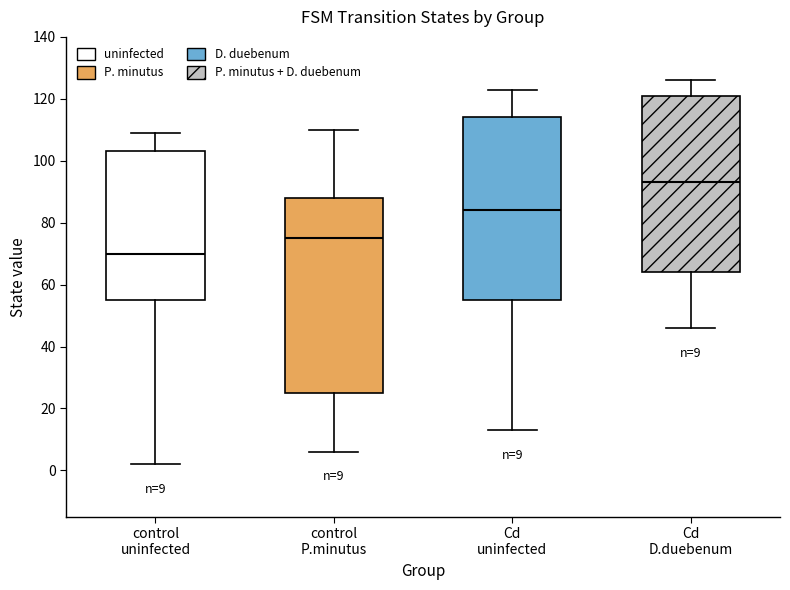

Which box's median line is the highest?

Cd D.duebenum